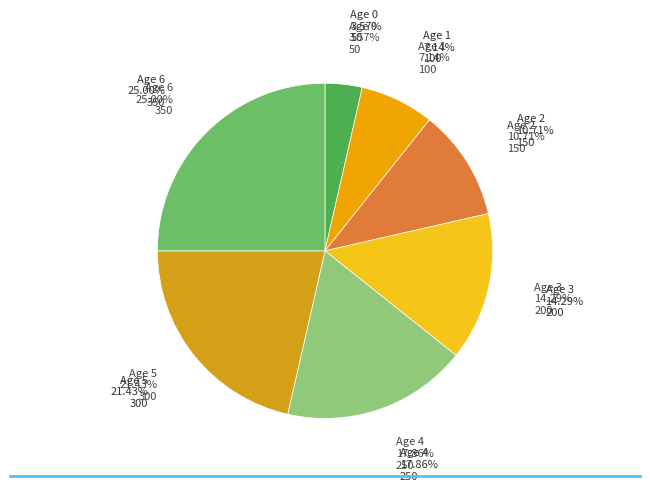

What is the change in value from 2 to 4?

+100